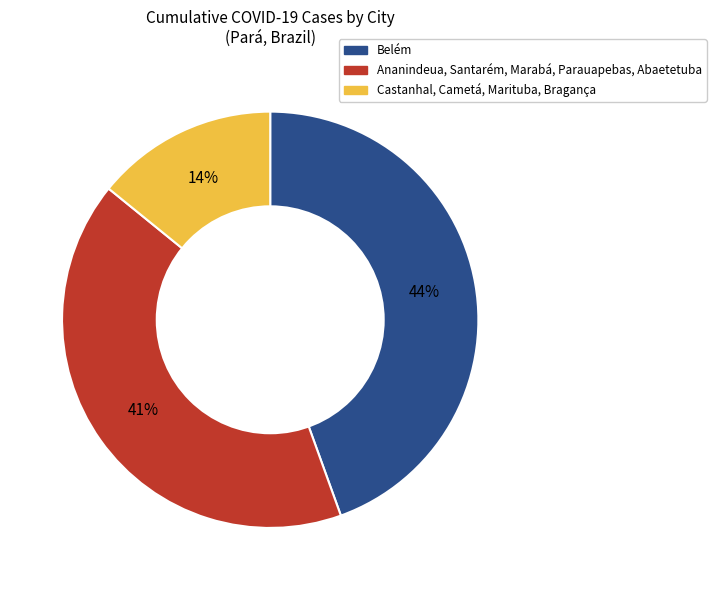

To the nearest percent, what is the difference between the largest and smallest slice percentages?

30%